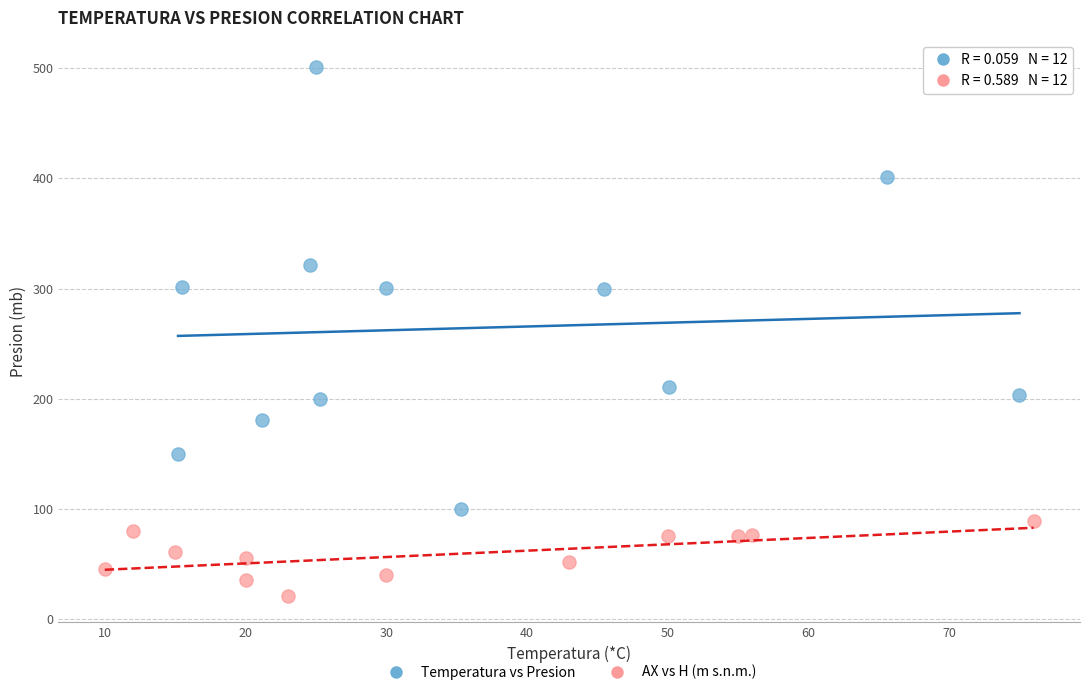

Which series contains the lowest Y value?

AX vs H (m s.n.m.)